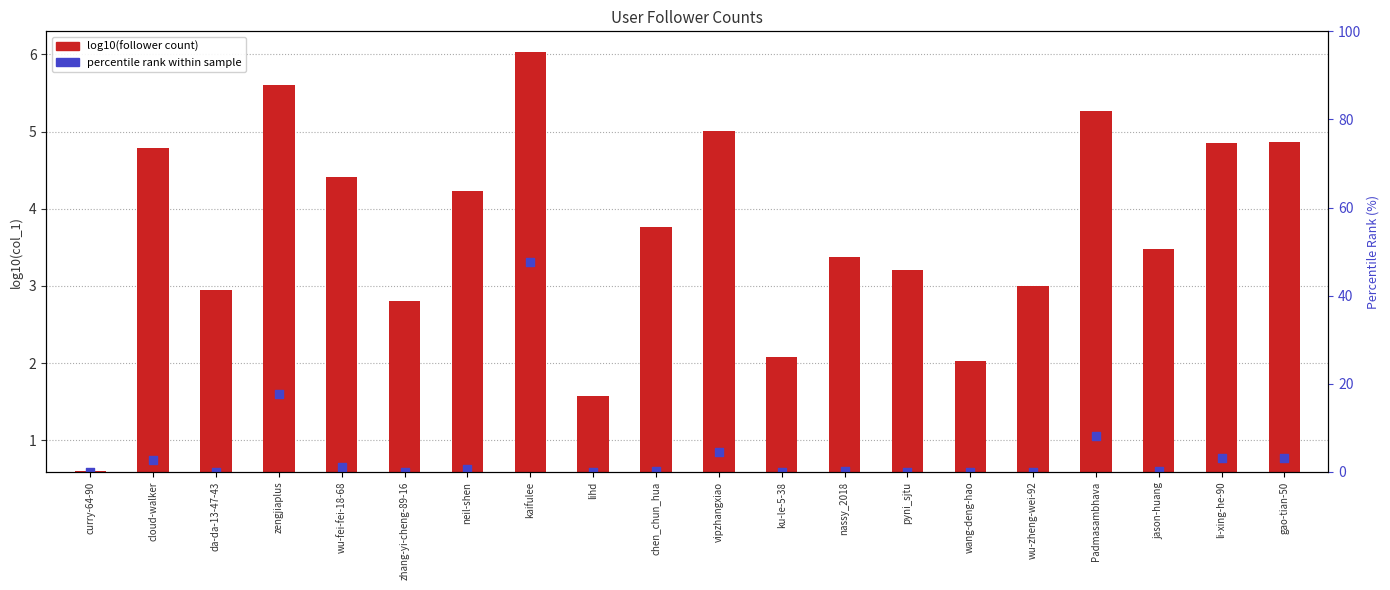

Is the value of percentile rank within sample at gao-tian-50 greater than the value of log10(follower count) at li-xing-he-90?

No